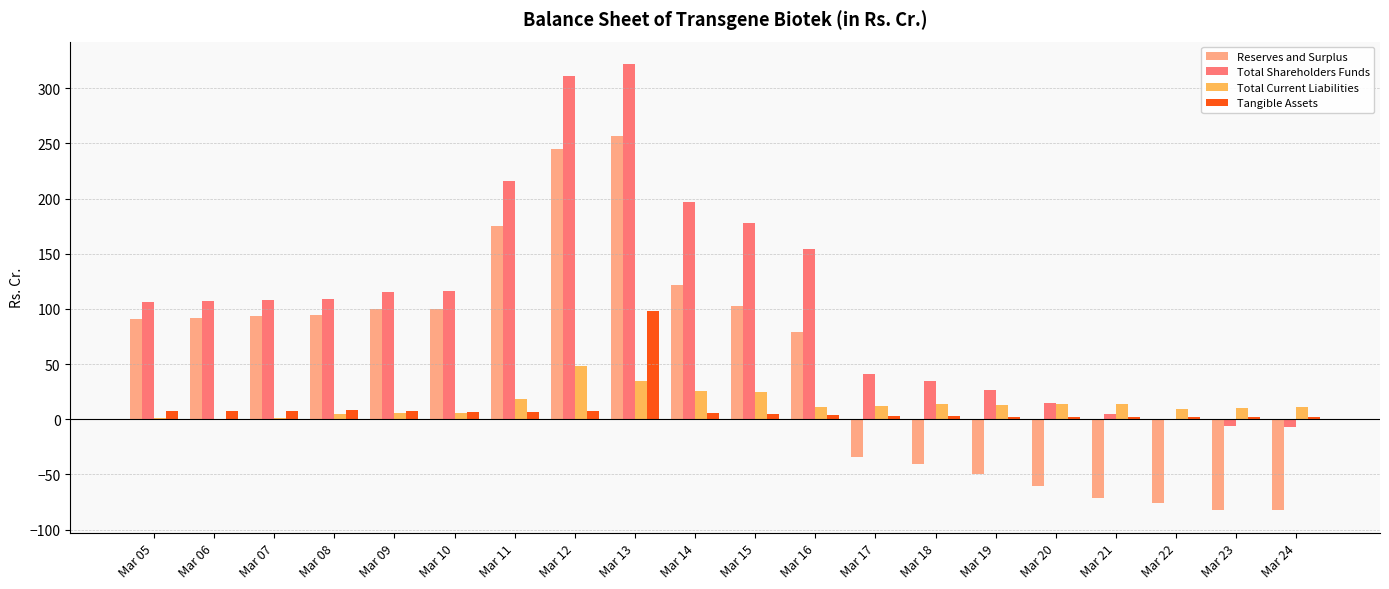

How many distinct data groups are displayed?

4